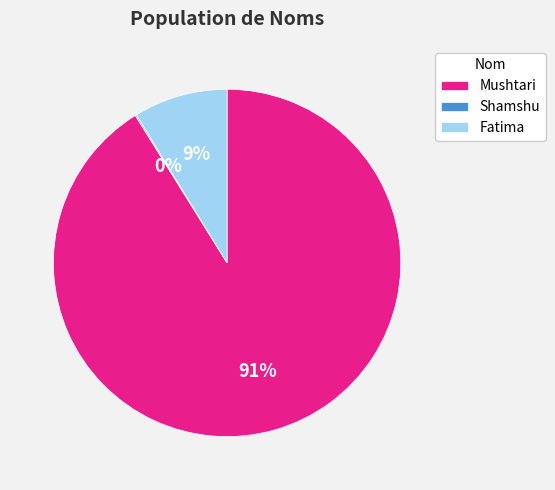

Which has a higher value, Mushtari or Fatima?

Mushtari